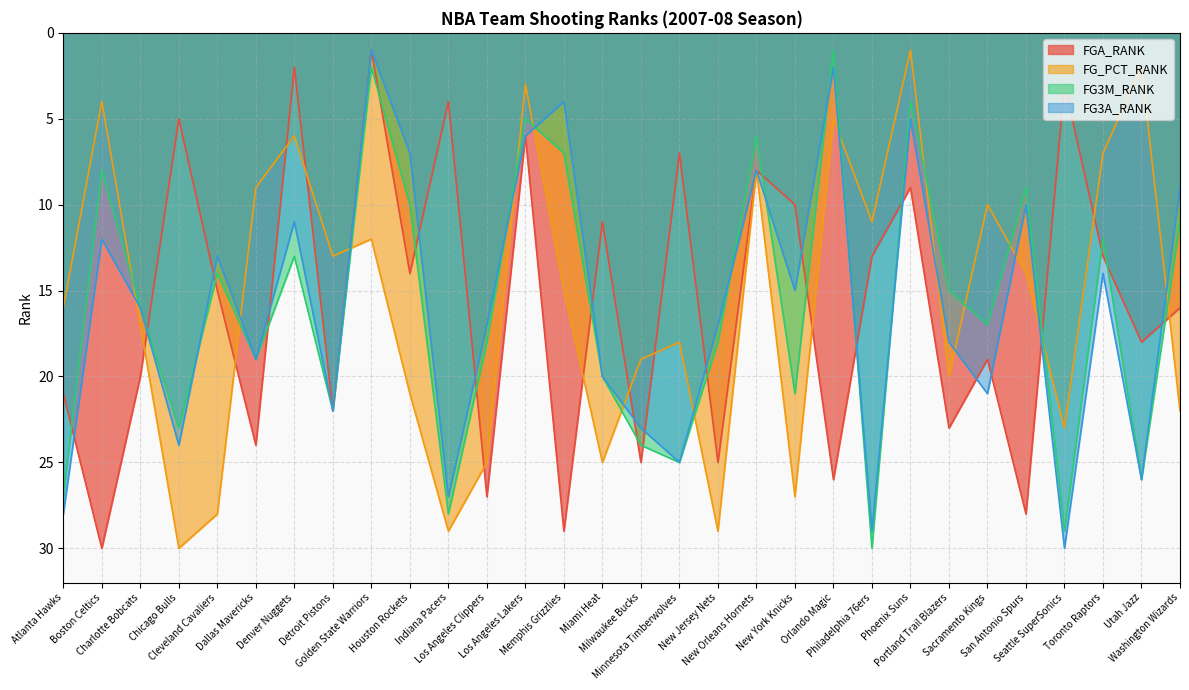

The FG_PCT_RANK series shows 25 at Los Angeles Clippers. True or false?

True